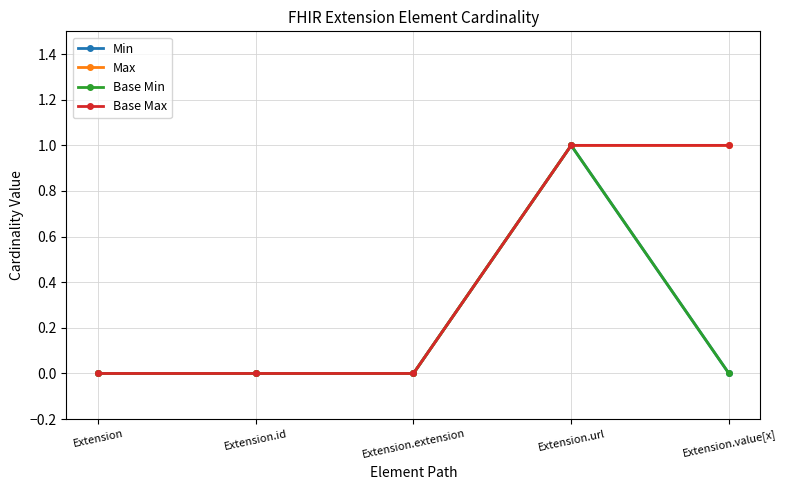

Which has a higher value, Extension or Extension.extension?

Extension